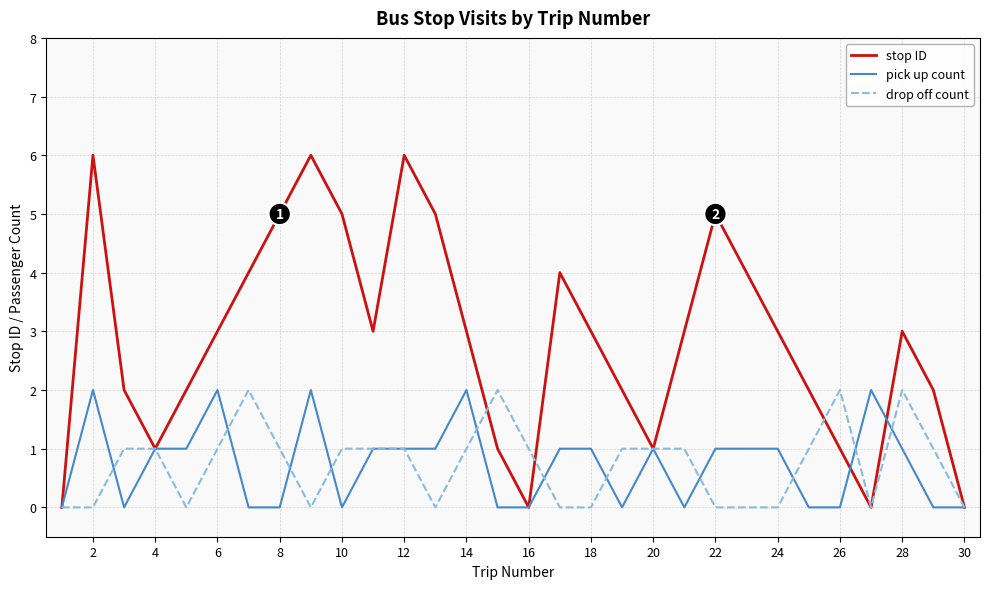

Which series has the largest total across all categories?

stop ID